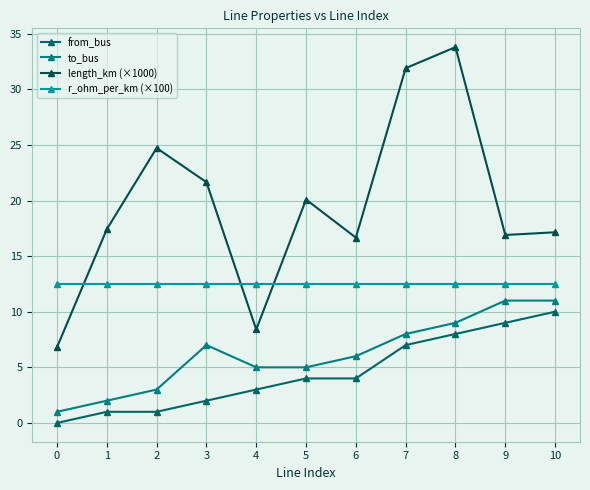

How many interior local peaks does the to_bus series have?

1